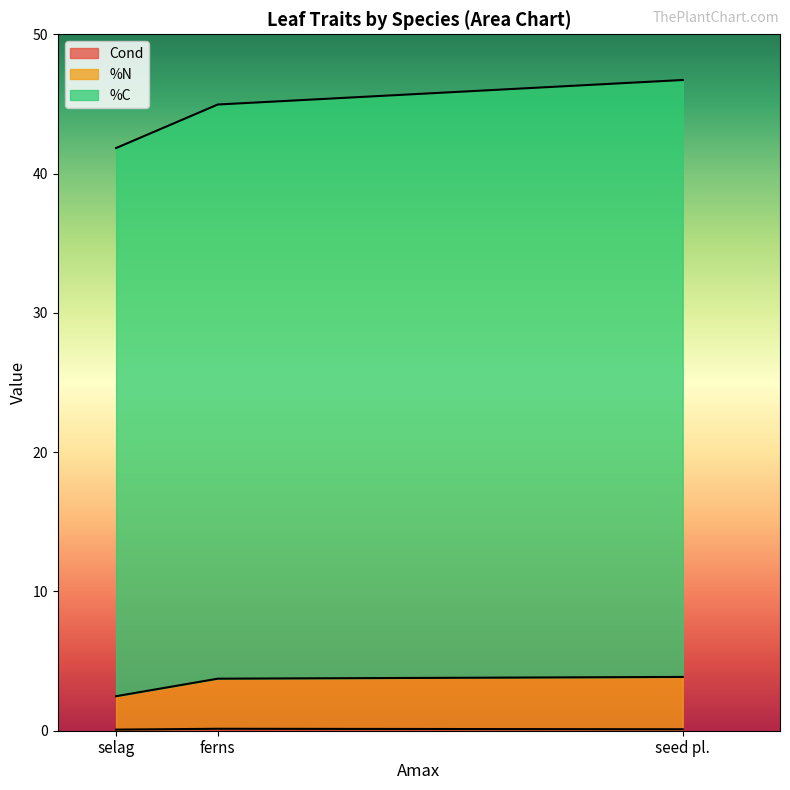

Does the chart display data point markers on the line(s)?

No